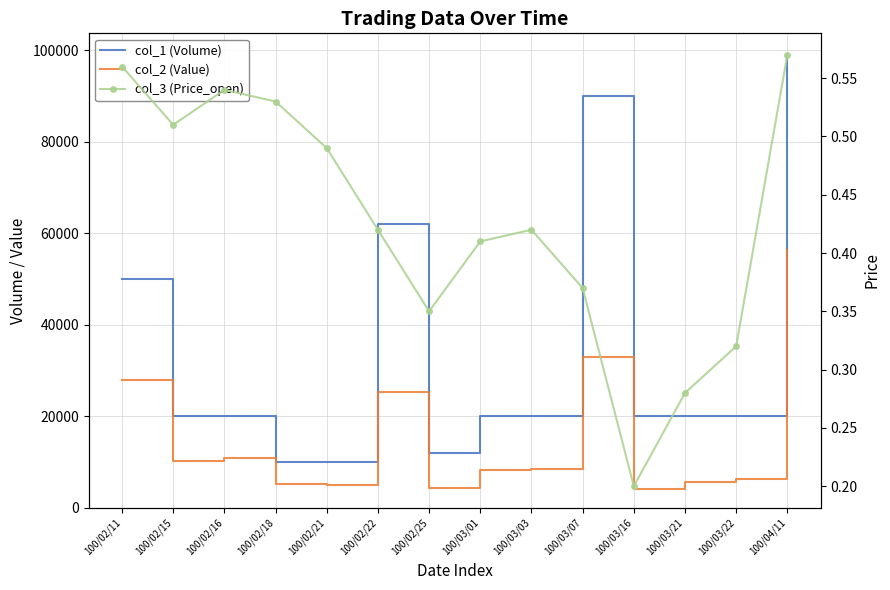

The col_2 (Value) series shows 11917.4 at 100/03/01. True or false?

False